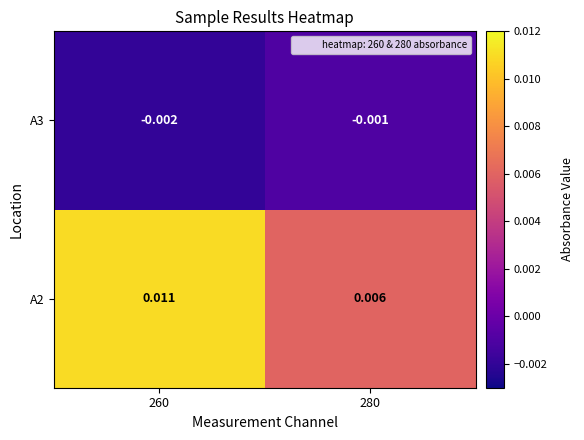

Rank the series at 260 from highest to lowest value.

A2, A3